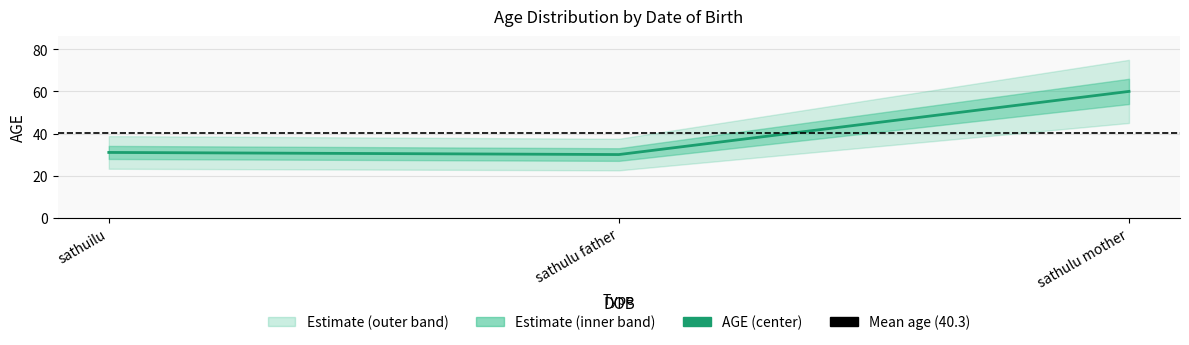

What is the difference between the second highest and minimum values?

1